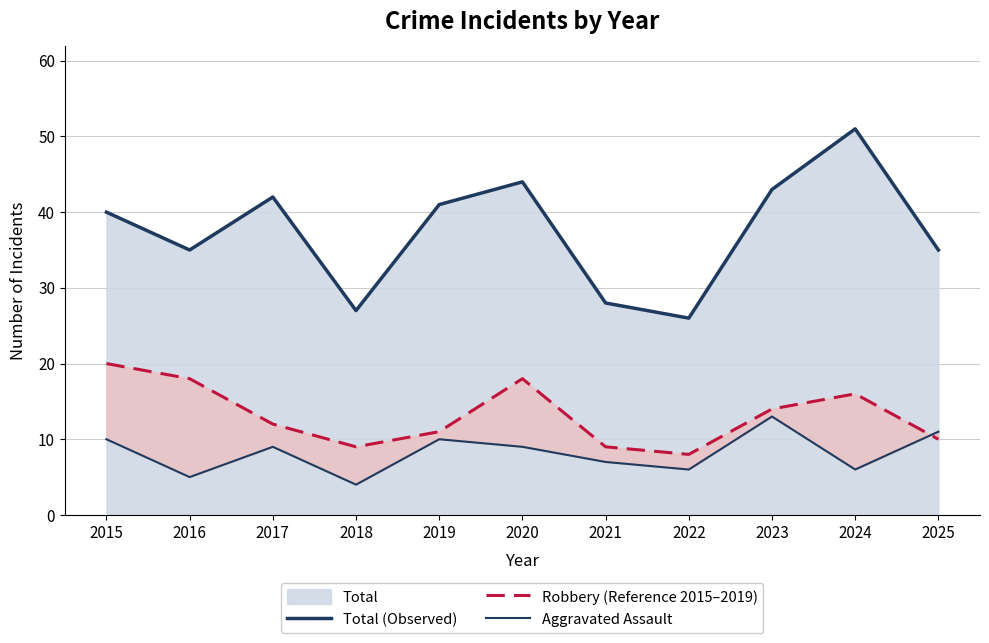

What is the difference between the Total (Observed) values at 2019 and 2018?

14